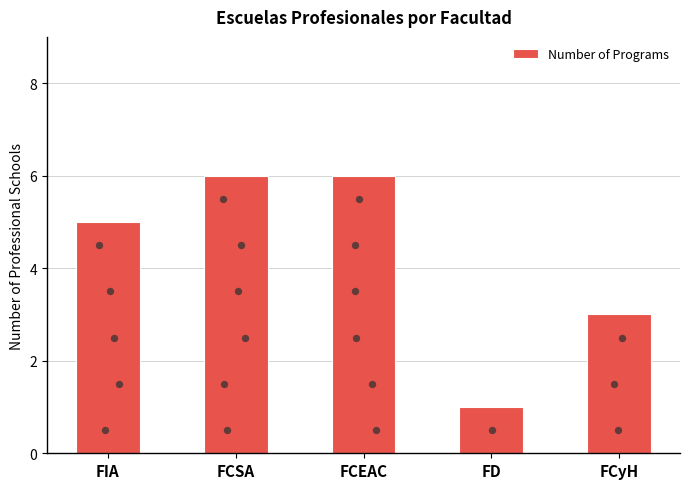

Approximately how many times larger is the value at FCSA compared to FD?

6.0